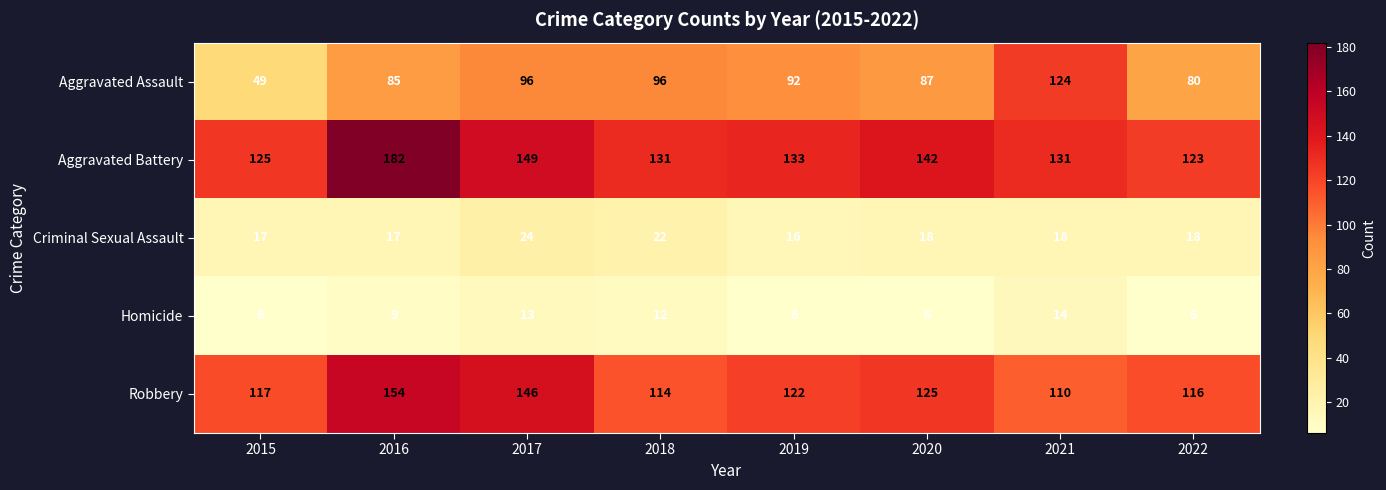

Where is Aggravated Battery nearest to the value 152?

2017